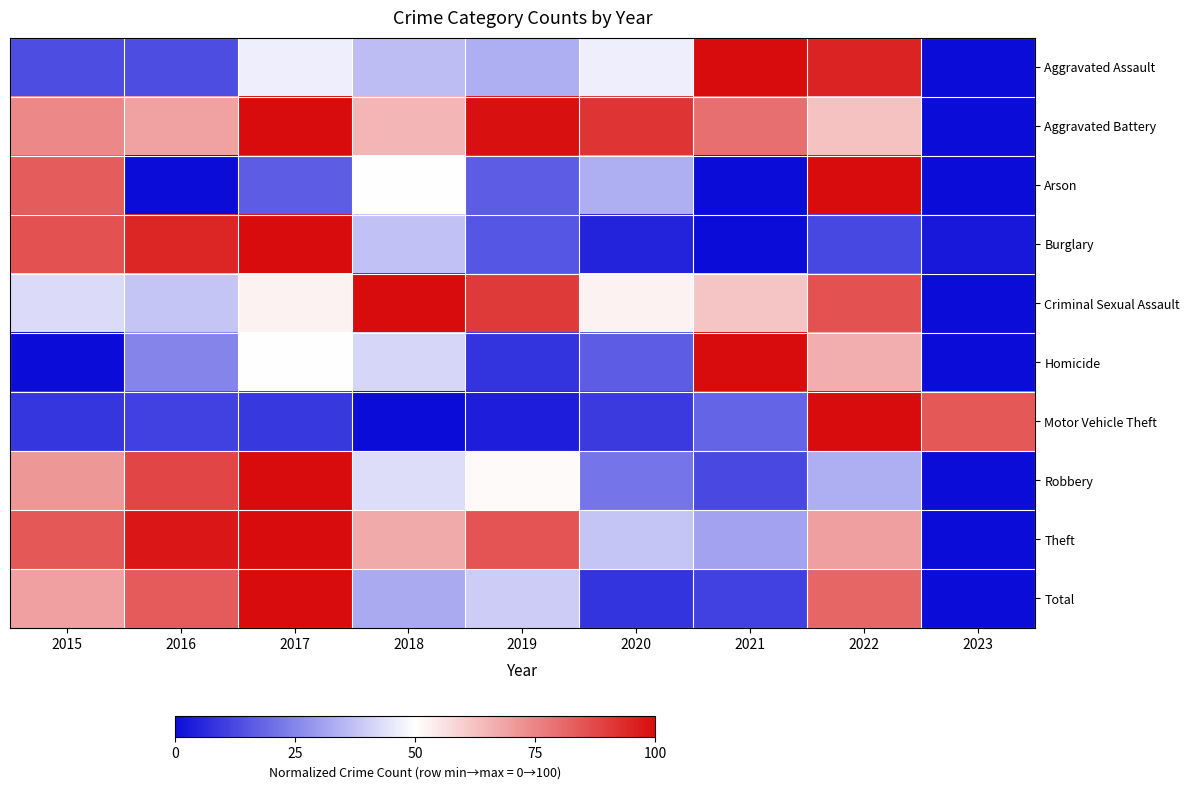

Reading right to left, extract all data points from this chart.

Aggravated Assault: 2023=0.0	2022=0.9	2021=1.0	2020=0.5	2019=0.3	2018=0.4	2017=0.5	2016=0.1	2015=0.1
Aggravated Battery: 2023=0.0	2022=0.6	2021=0.8	2020=0.9	2019=1.0	2018=0.6	2017=1.0	2016=0.7	2015=0.7
Arson: 2023=0.0	2022=1.0	2021=0.0	2020=0.3	2019=0.2	2018=0.5	2017=0.2	2016=0.0	2015=0.8
Burglary: 2023=0.0	2022=0.1	2021=0.0	2020=0.0	2019=0.2	2018=0.4	2017=1.0	2016=0.9	2015=0.9
Criminal Sexual Assault: 2023=0.0	2022=0.9	2021=0.6	2020=0.5	2019=0.9	2018=1.0	2017=0.5	2016=0.4	2015=0.4
Homicide: 2023=0.0	2022=0.7	2021=1.0	2020=0.2	2019=0.1	2018=0.4	2017=0.5	2016=0.2	2015=0.0
Motor Vehicle Theft: 2023=0.8	2022=1.0	2021=0.2	2020=0.1	2019=0.0	2018=0.0	2017=0.1	2016=0.1	2015=0.1
Robbery: 2023=0.0	2022=0.3	2021=0.1	2020=0.2	2019=0.5	2018=0.4	2017=1.0	2016=0.9	2015=0.7
Theft: 2023=0.0	2022=0.7	2021=0.3	2020=0.4	2019=0.8	2018=0.7	2017=1.0	2016=1.0	2015=0.8
Total: 2023=0.0	2022=0.8	2021=0.1	2020=0.1	2019=0.4	2018=0.3	2017=1.0	2016=0.8	2015=0.7